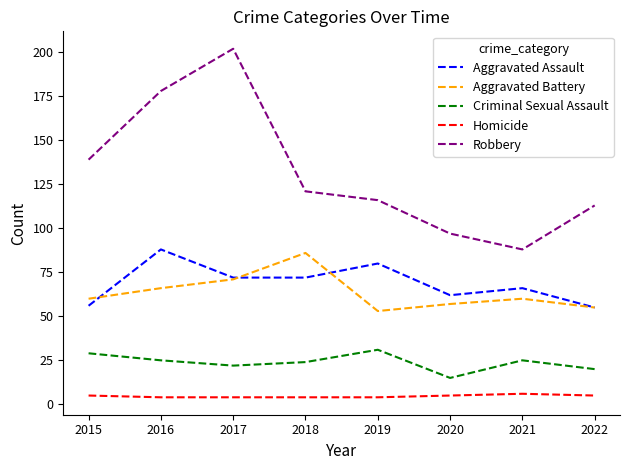

Which series has the largest total across all categories?

Robbery